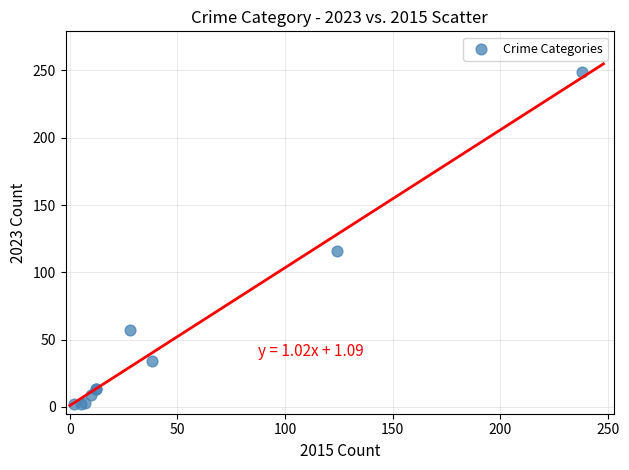

What Y value in the scatter plot is closest to 125?

116